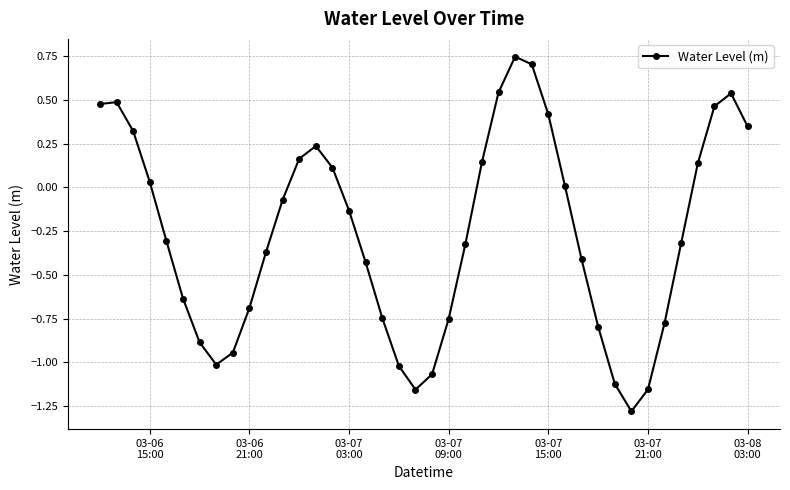

What is the sum of all values?

-10.5